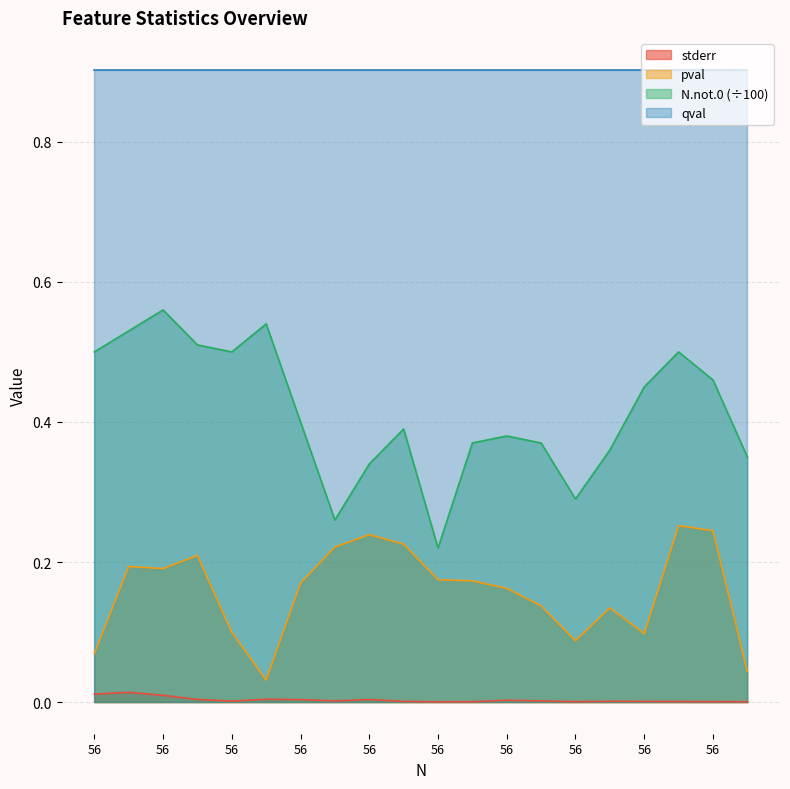

How many lines are shown in the chart?

4